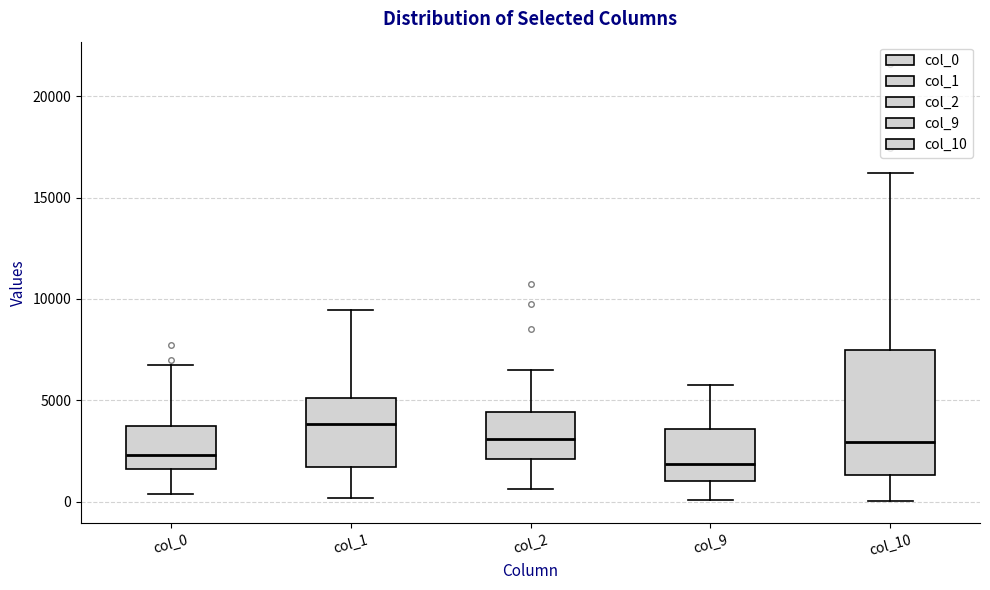

Which box is the tallest, from its lower edge to its upper edge?

col_10